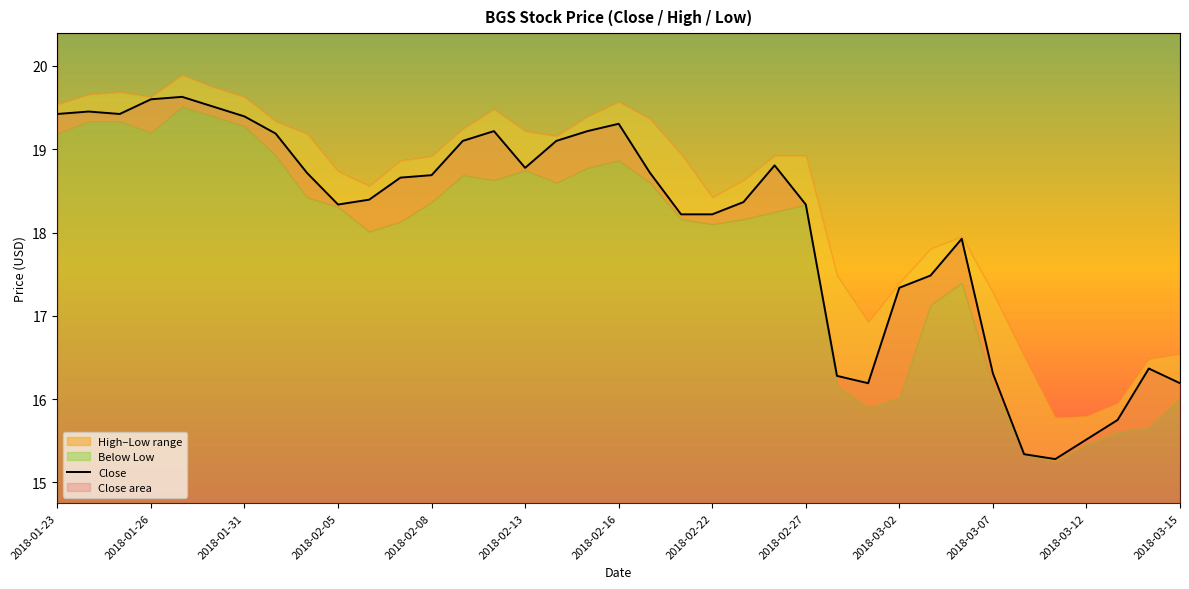

What is the highest value of the Close series?

19.6